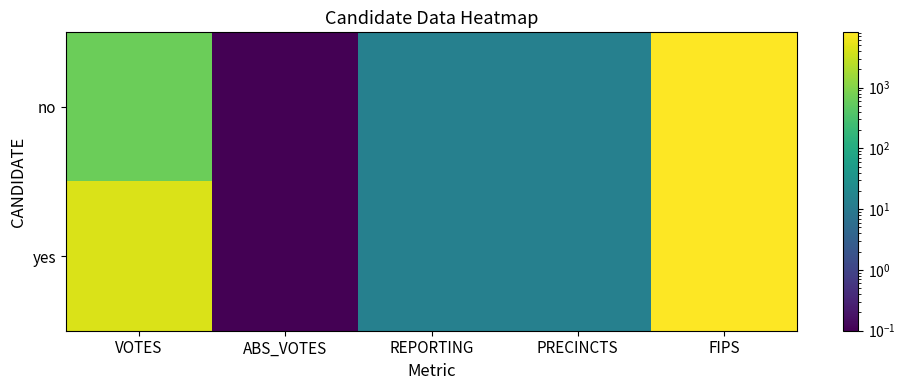

What is the total value across all series at ABS_VOTES?

0.2